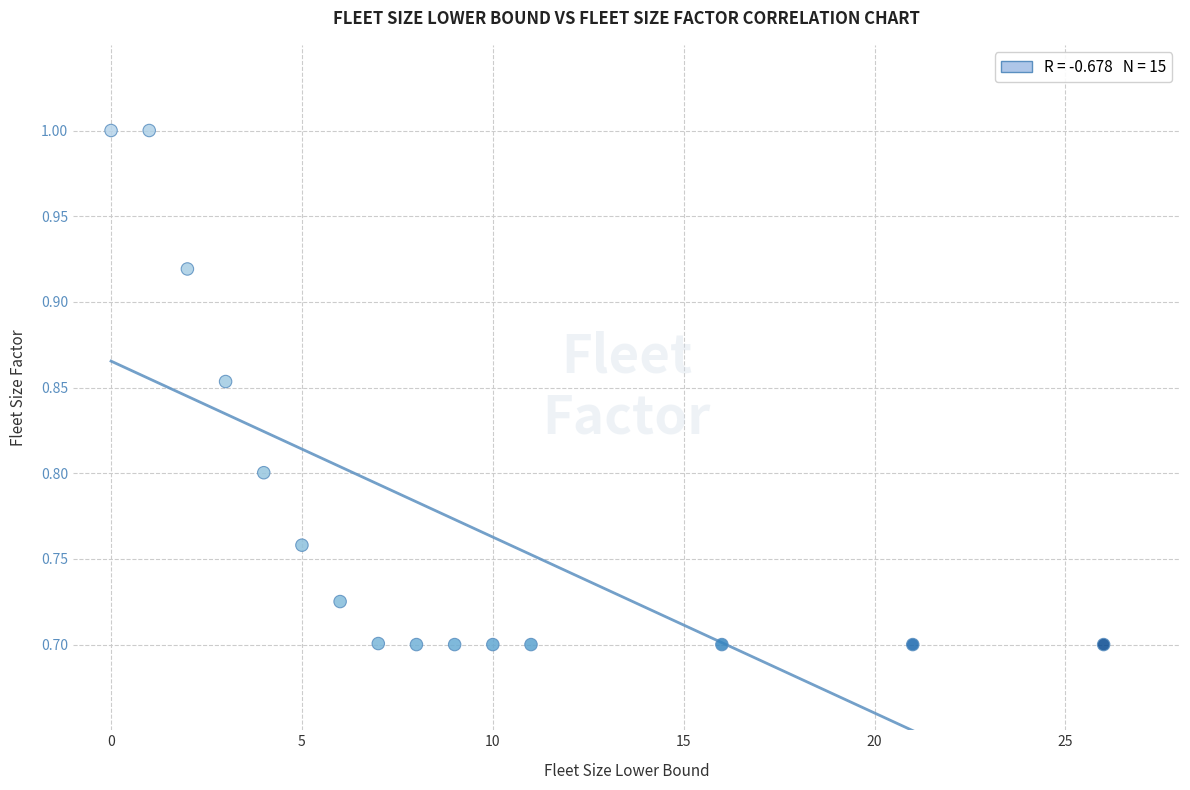

What is the range of X values (max minus min)?

26.0